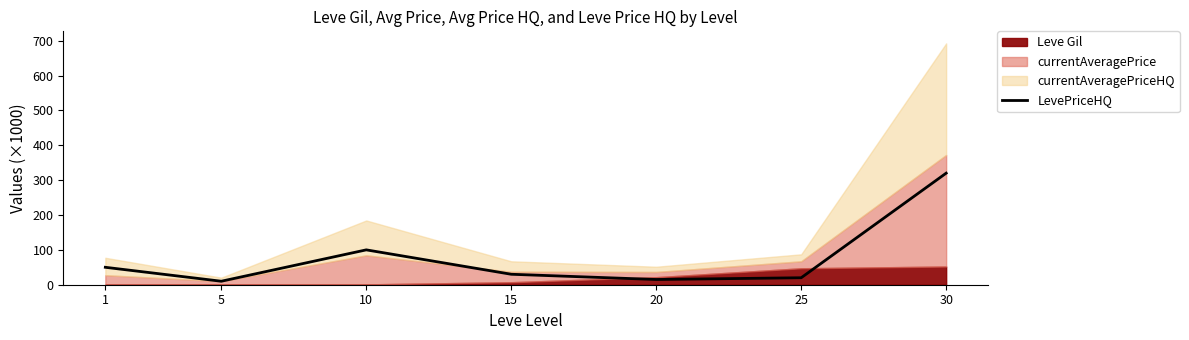

What is the value of the 7th point from the left?

320.0